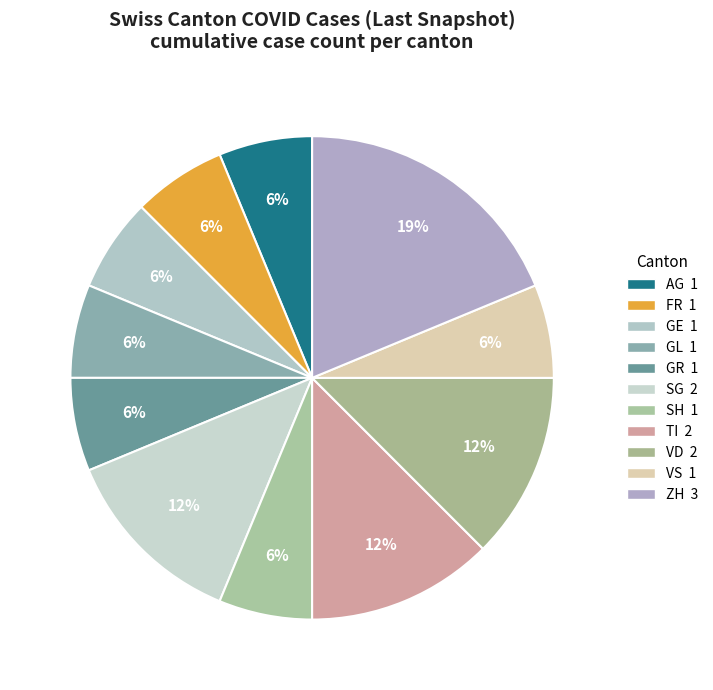

How many slices are in this pie chart?

11